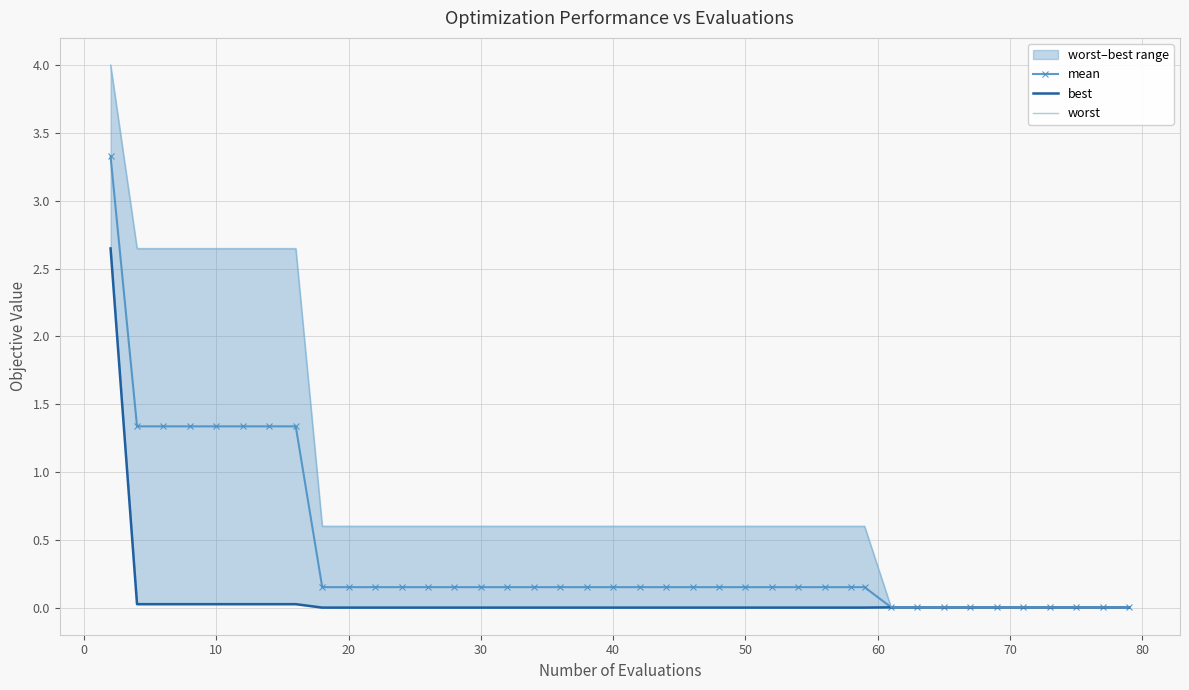

Is it true that mean equals 0.3 at 20?

False